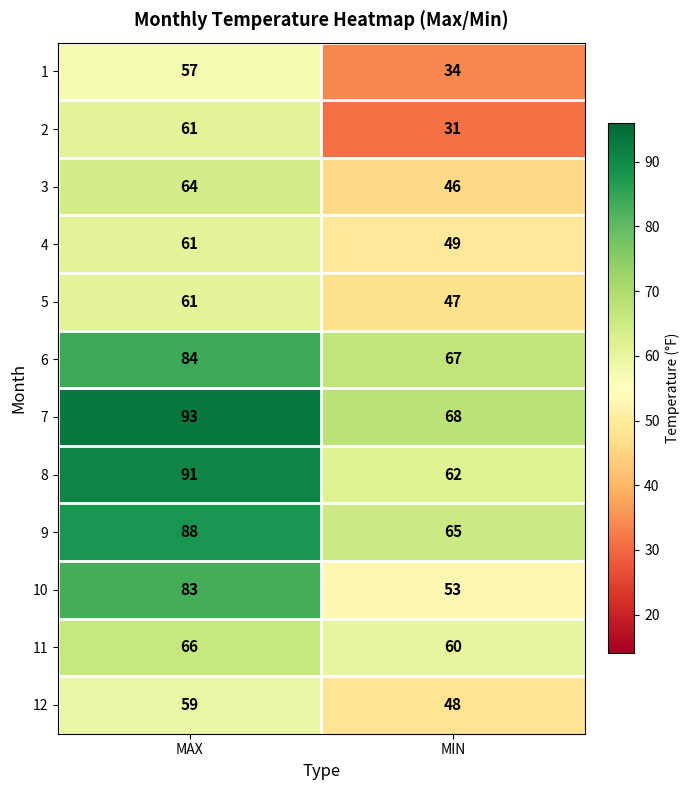

What is the maximum value shown in the chart?

93